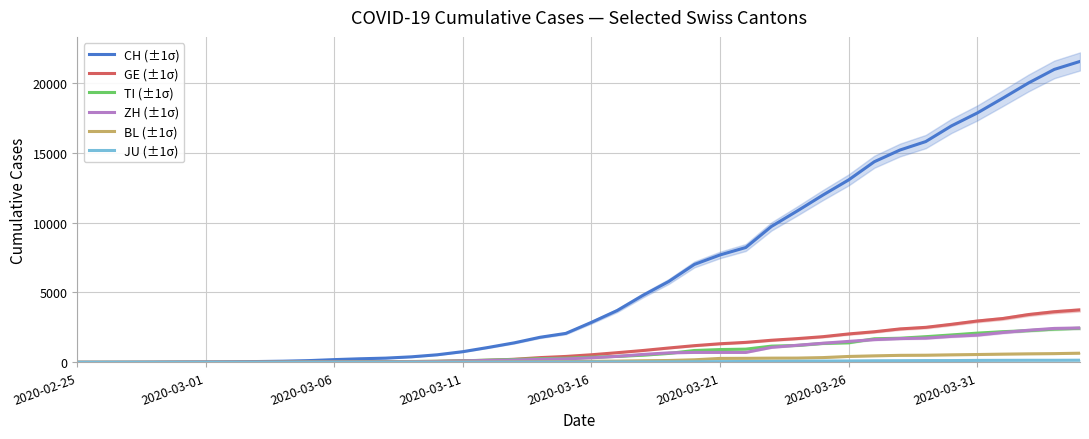

True or false: BL (±1σ) and ZH (±1σ) cross at least once.

False